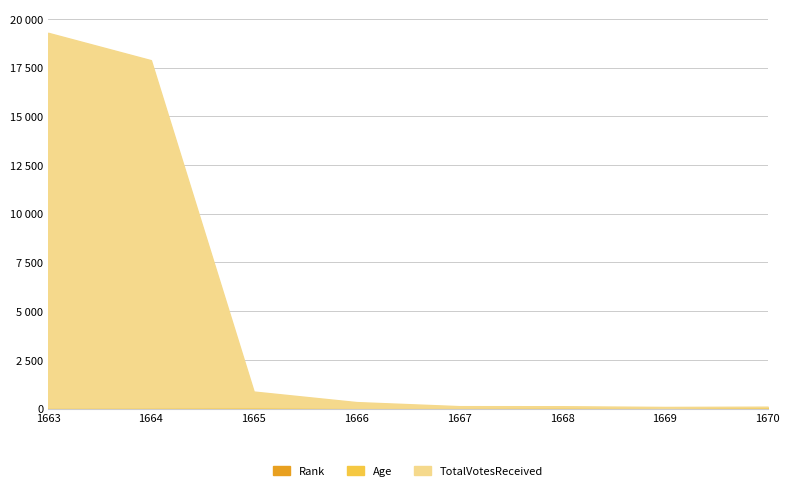

At which category does the chart reach its peak across all series?

1663